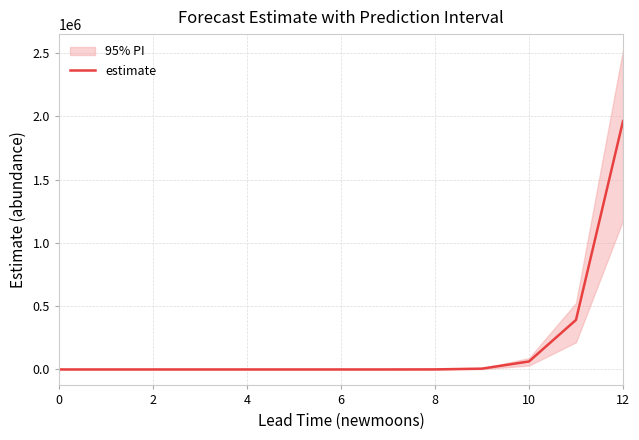

How many points are lower than both their immediate neighbors (excluding endpoints)?

1